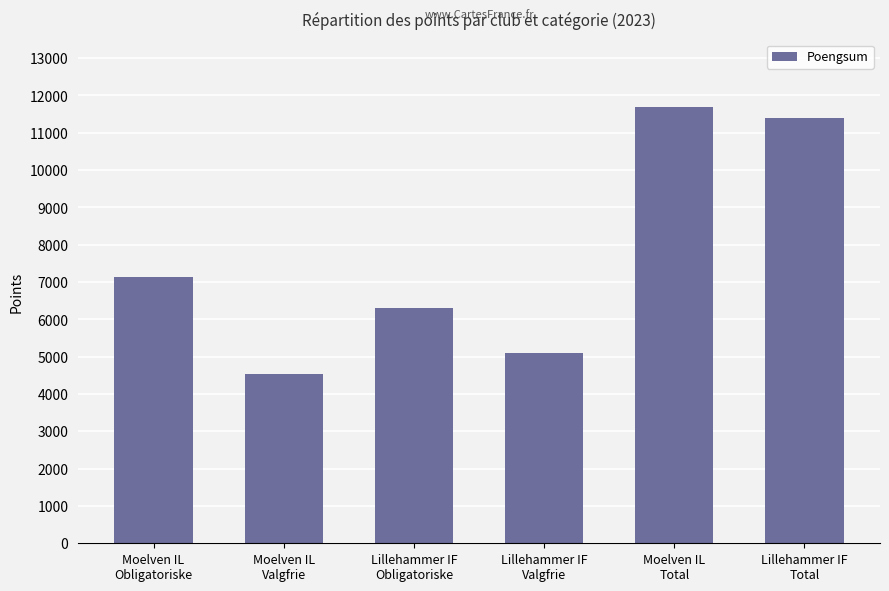

What is the ratio of the value at Lillehammer IF
Obligatoriske to the value at Lillehammer IF
Total?

0.6